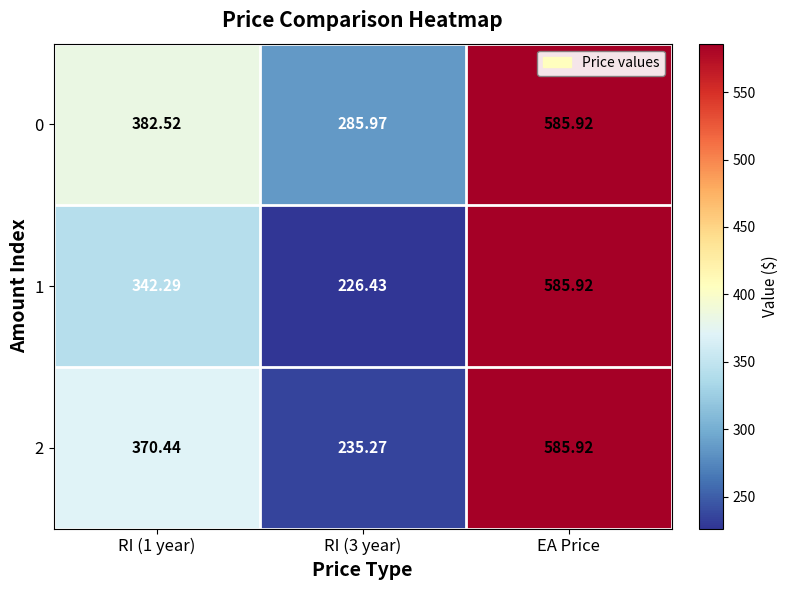

At which category is the sum across all series the highest?

EA Price